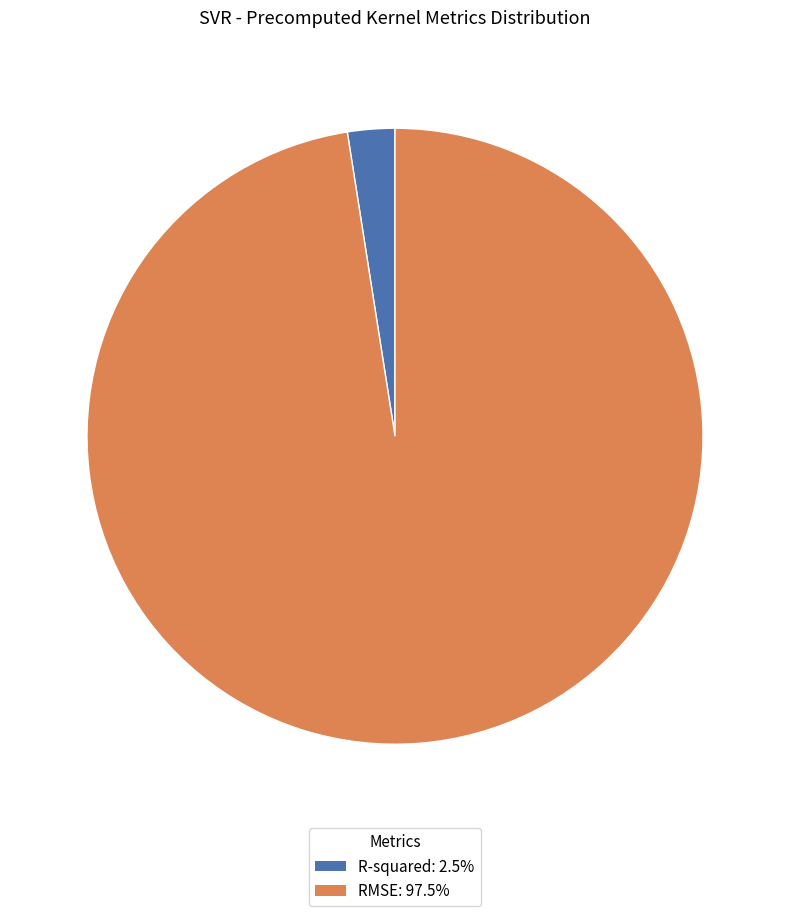

What is the largest slice in the pie chart?

RMSE